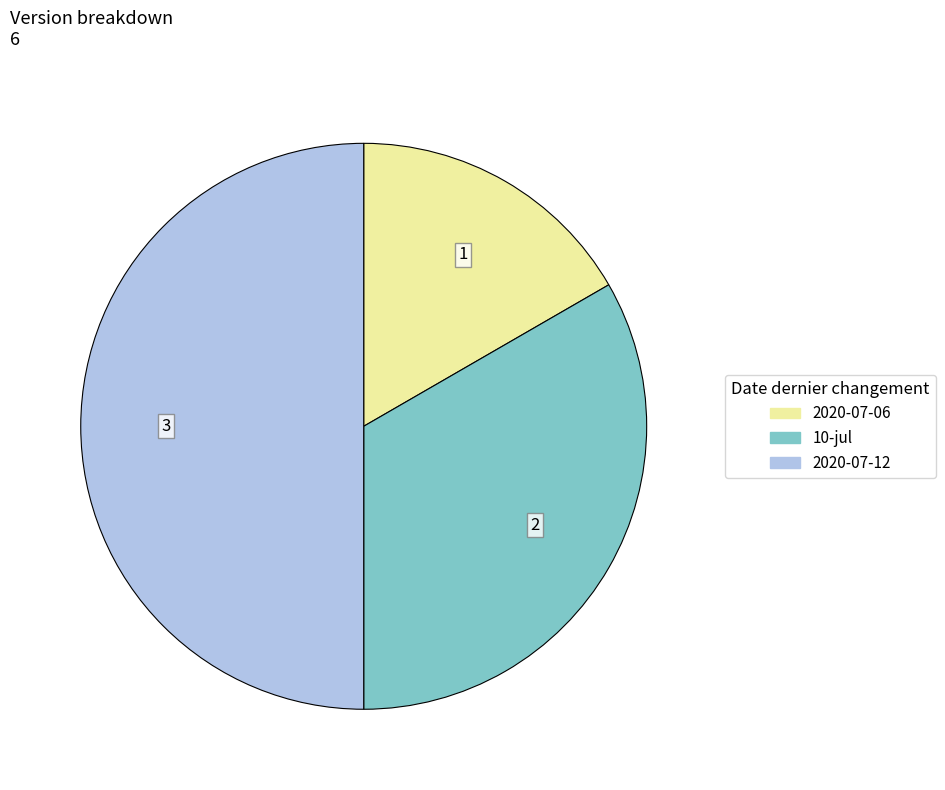

True or false: 2020-07-06 accounts for 17% of the total.

True